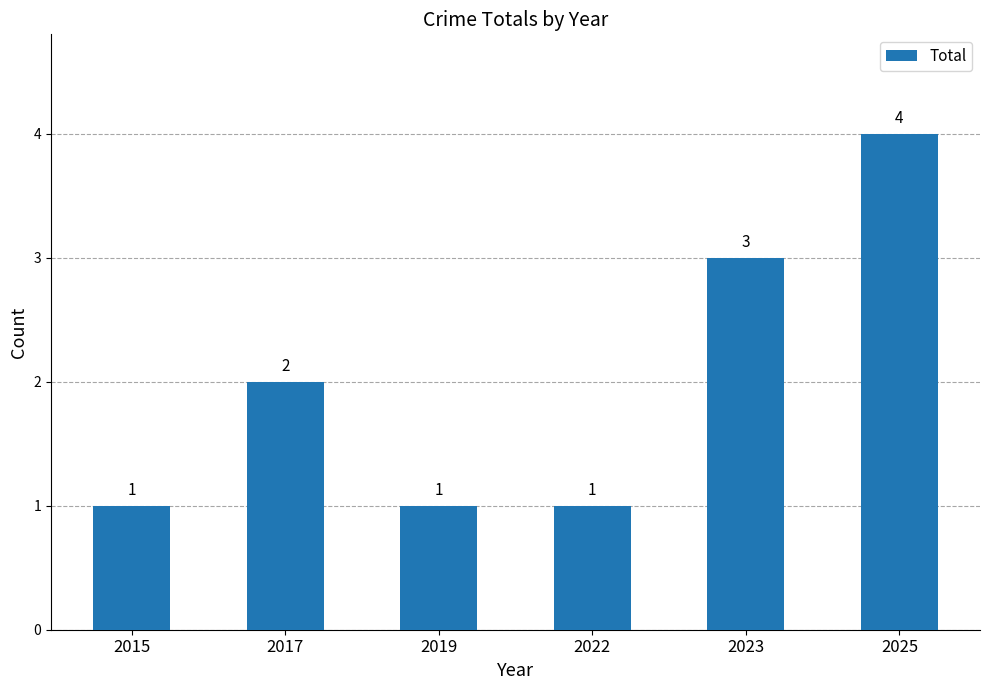

Reading left to right, transcribe all the data shown in this chart.

1	2	1	1	3	4